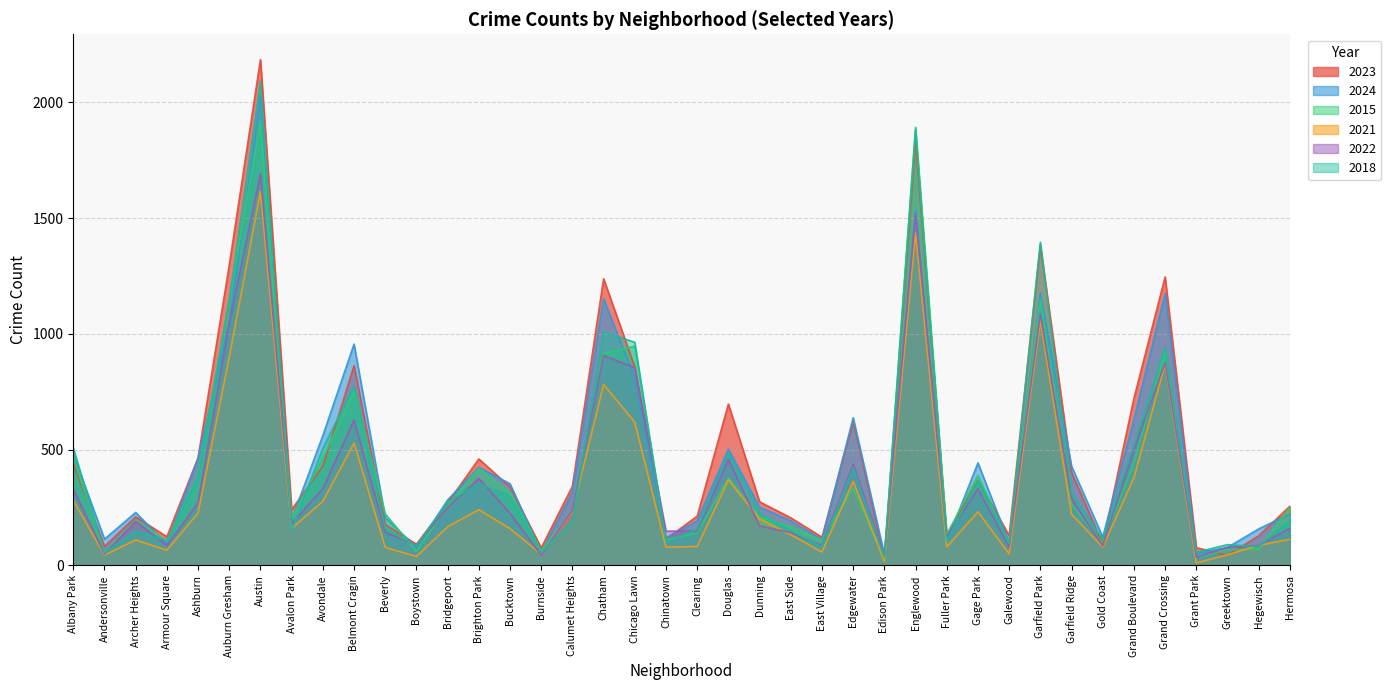

At which category is the sum across all series the highest?

Austin